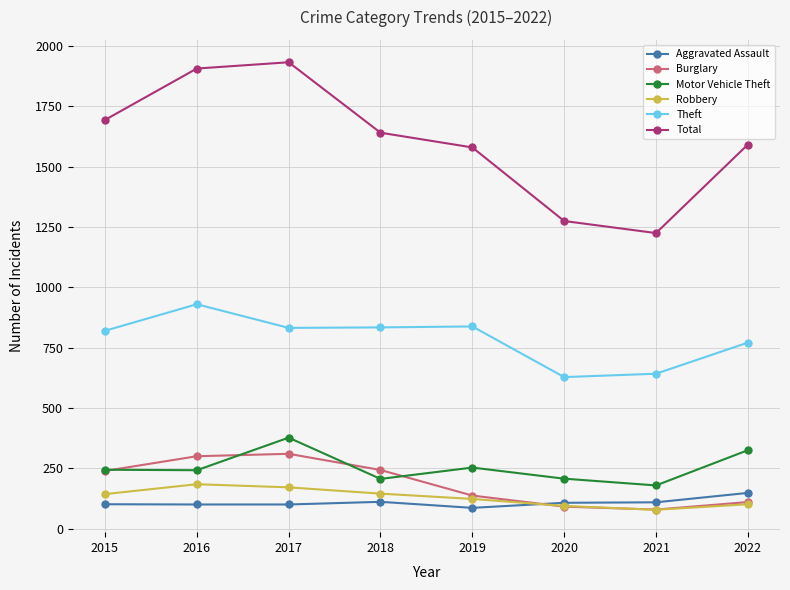

What value does the Theft series have at 2017?

832